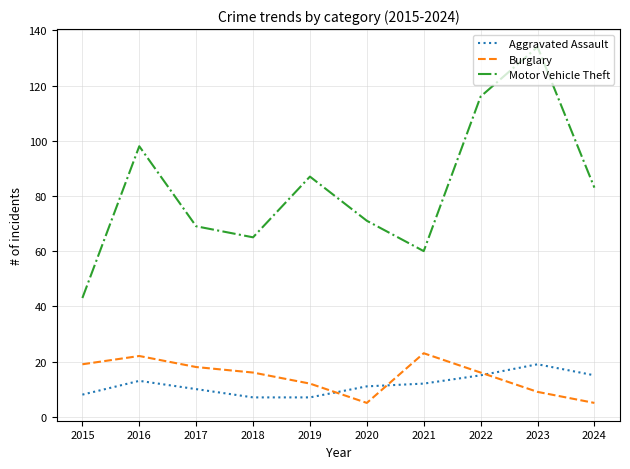

Is it true that Burglary equals 34 at 2021?

False